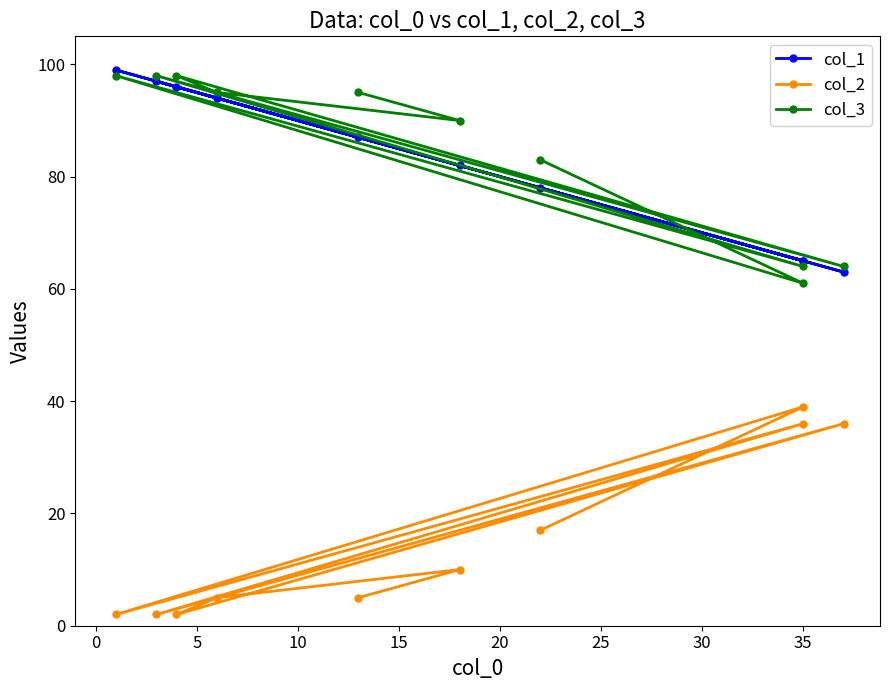

What is the sum of all col_2 values?

154